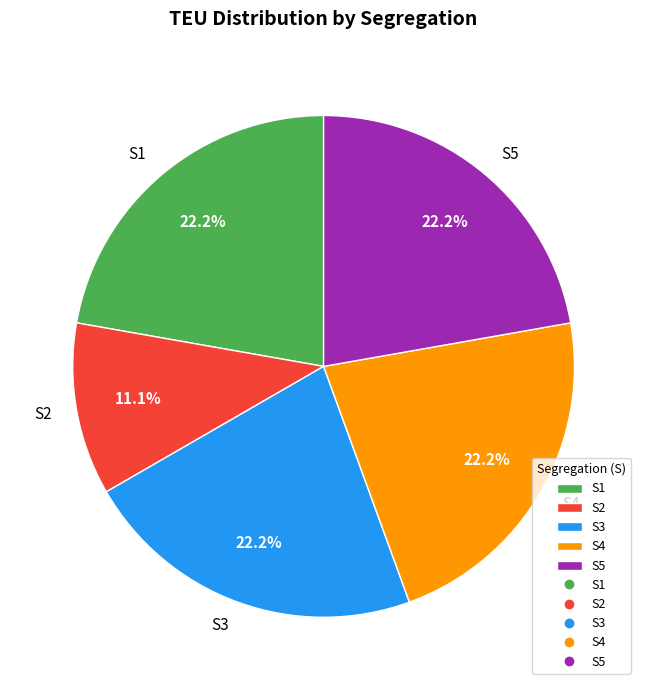

To the nearest percent, what percentage of the pie is S4?

22%